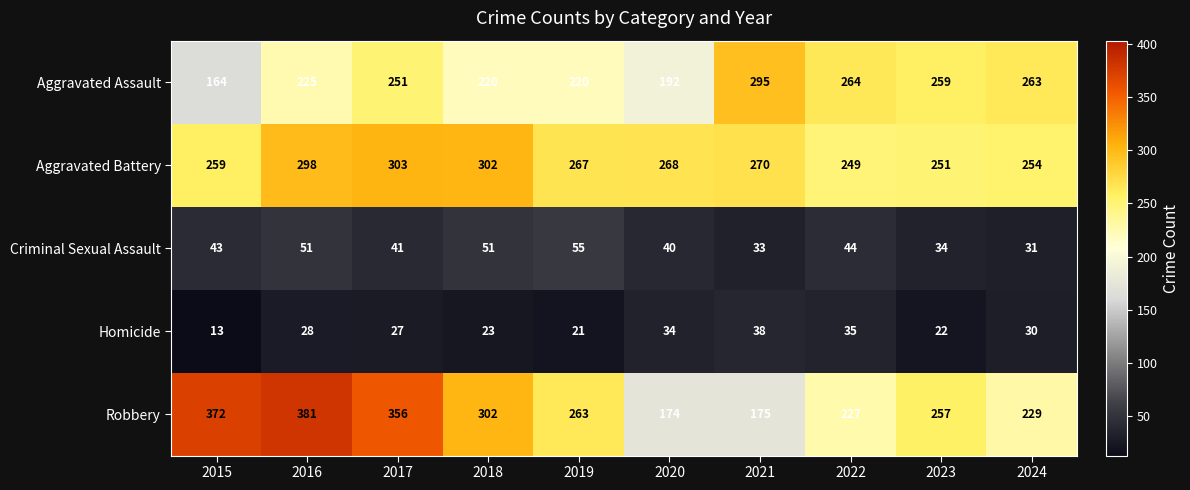

Which series has the largest total across all categories?

Robbery